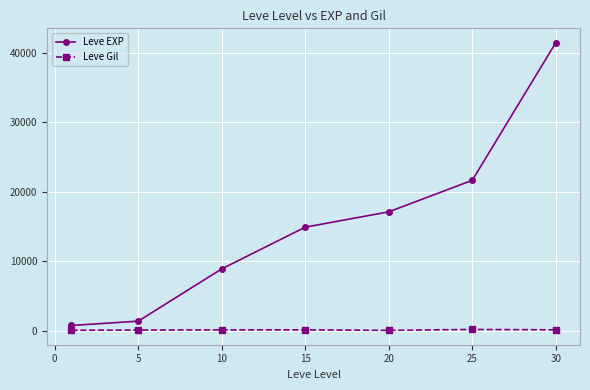

What is the greatest value displayed?

41410